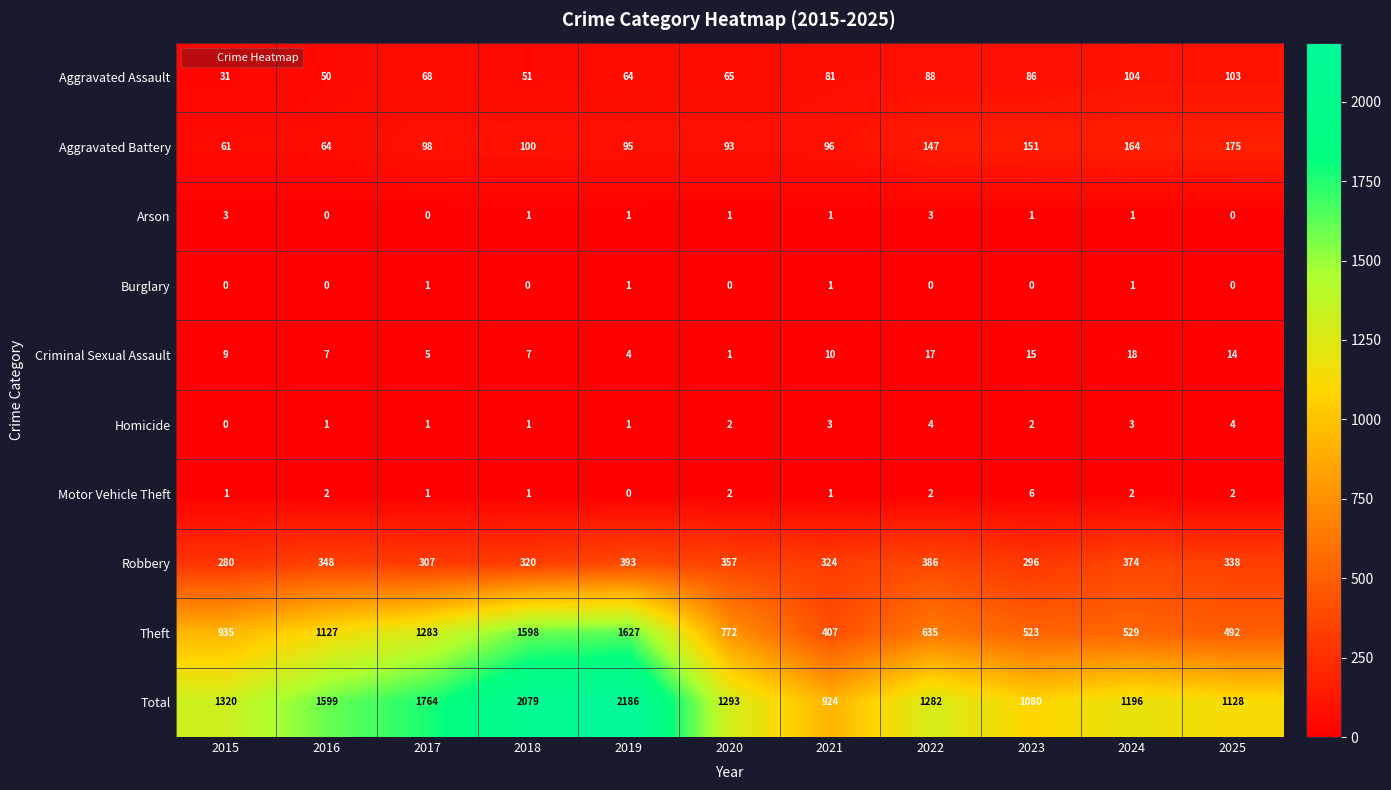

What is the greatest value displayed?

2186